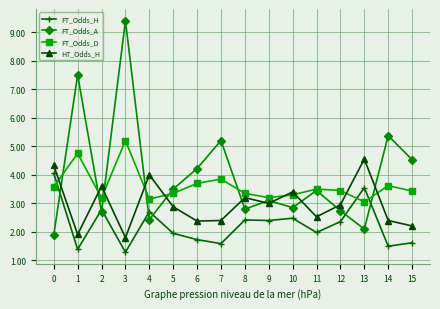

What is the highest value of the FT_Odds_A series?

9.4